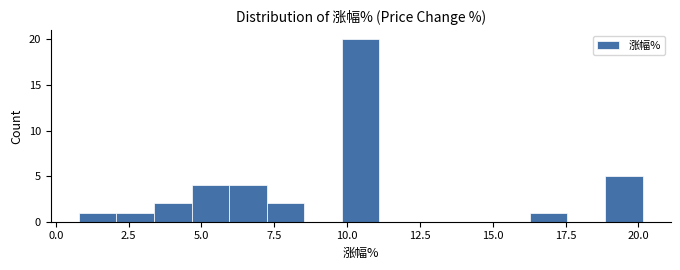

Read against the x-axis, roughly where is the centre of the tallest bar?

10.5